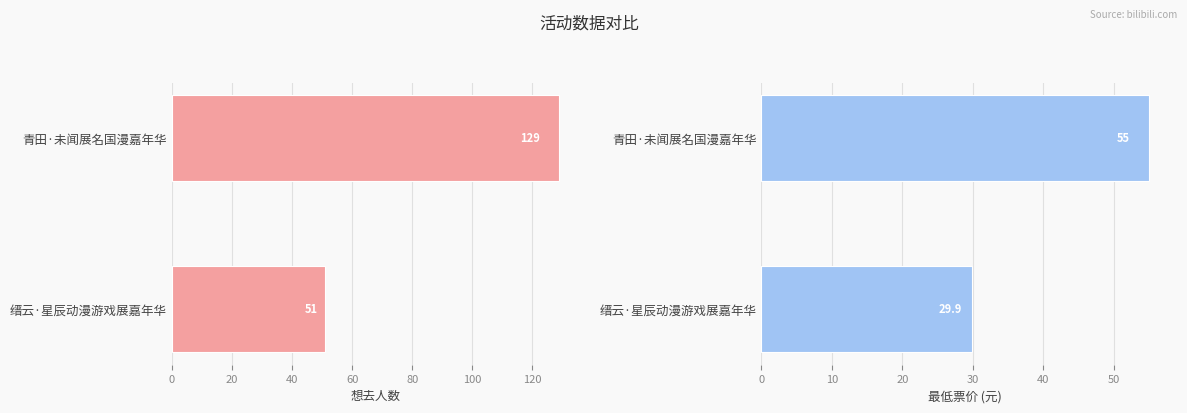

Is it true that 最低票价 equals 55.0 at 青田·未闻展名国漫嘉年华?

True